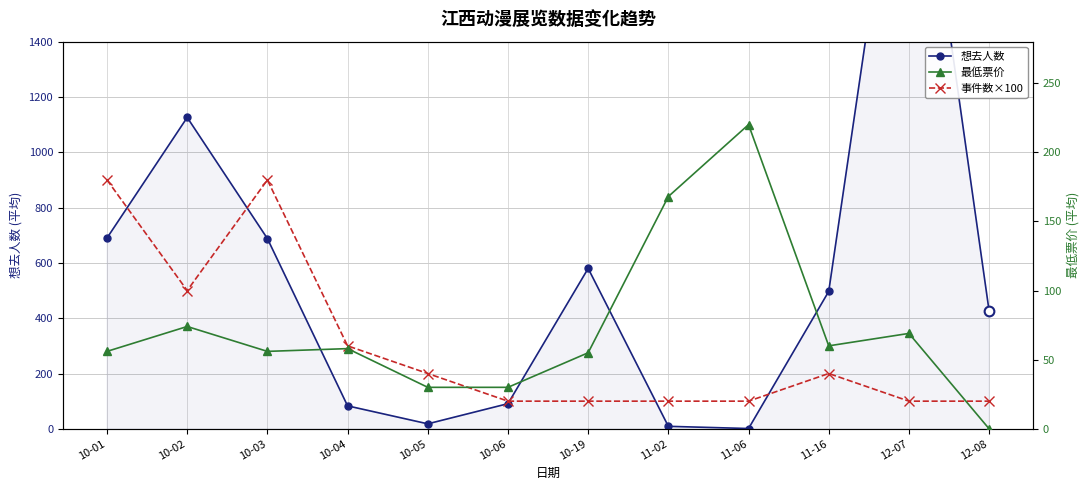

What is the lowest value of the 事件数×100 series?

100